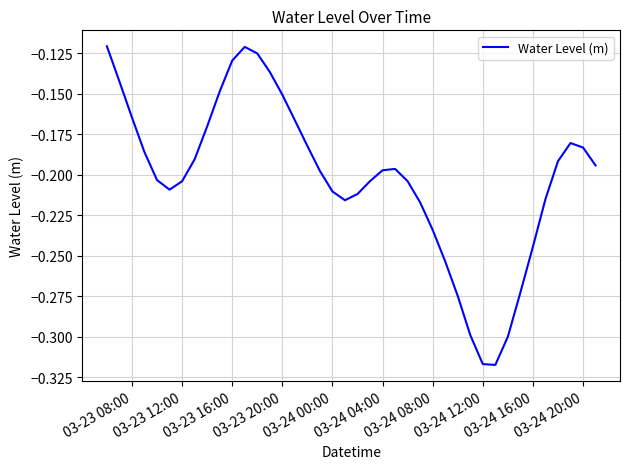

Does the chart display data point markers on the line(s)?

No